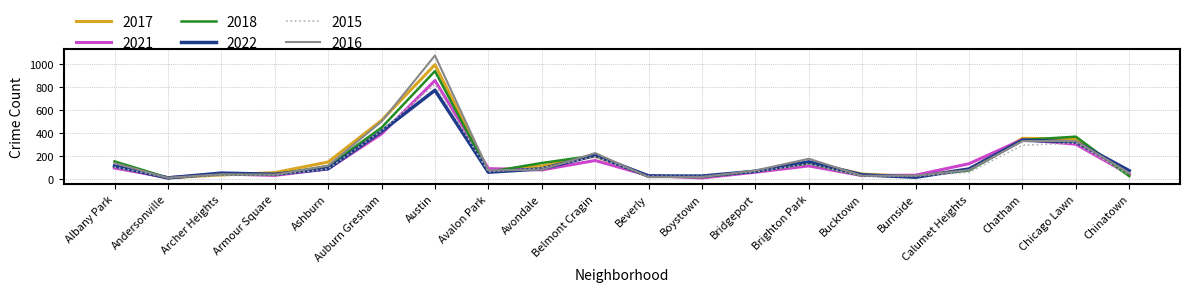

What is the difference between the maximum and minimum values in the 2022 series?

765